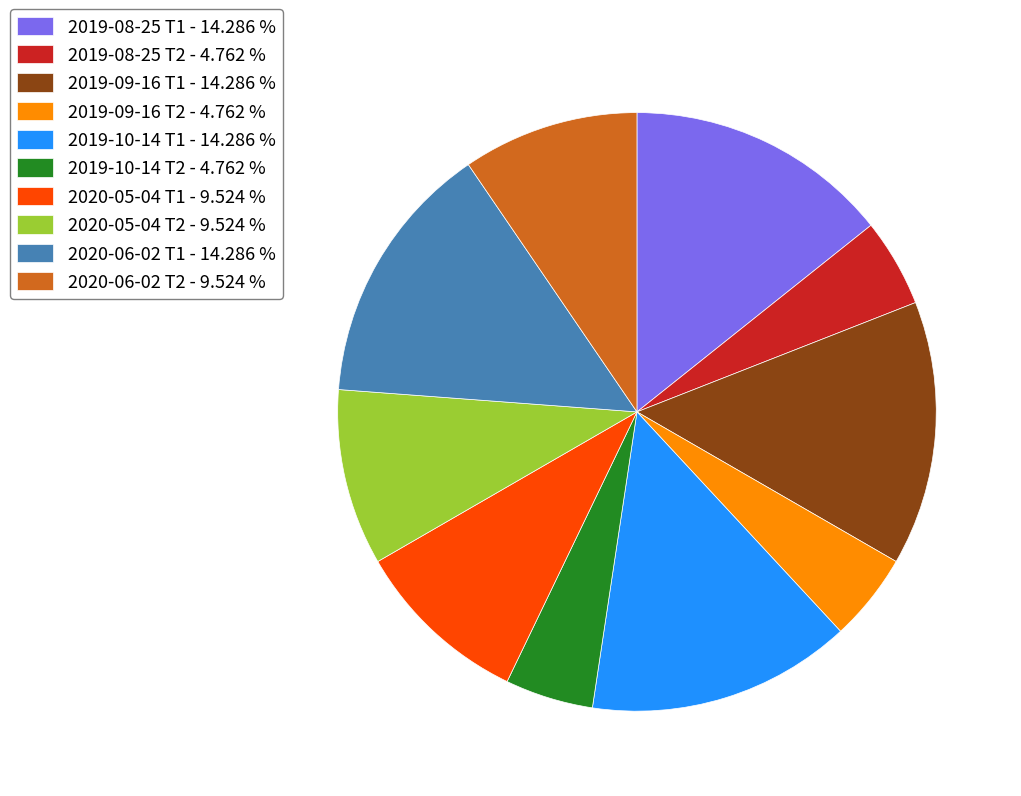

Combined, do 2019-10-14 Т1 - 14.286 % and 2020-06-02 Т2 - 9.524 % account for over 50%?

No